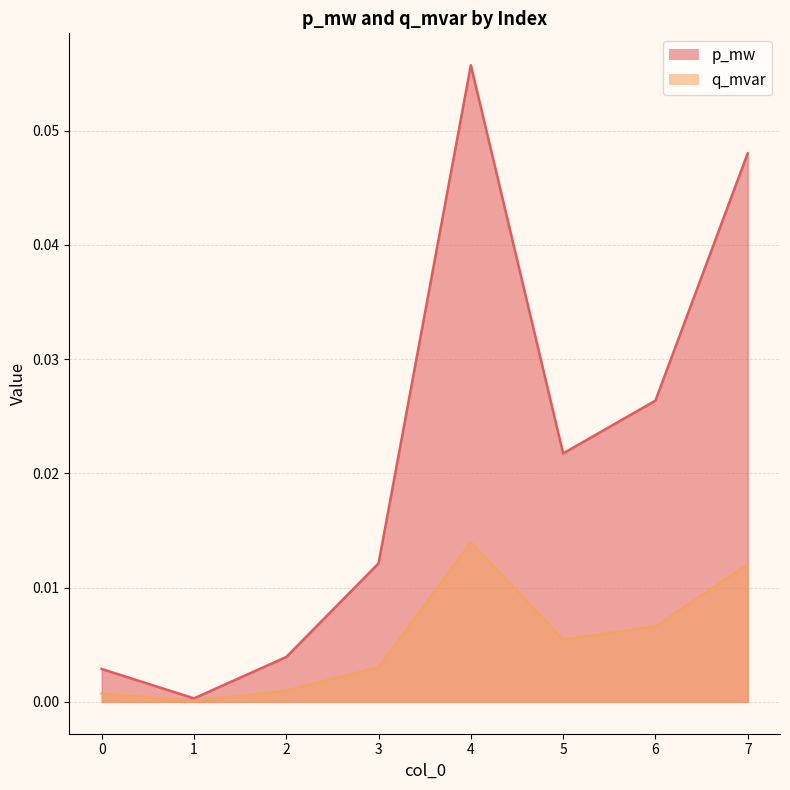

What is the maximum value shown in the chart?

0.1